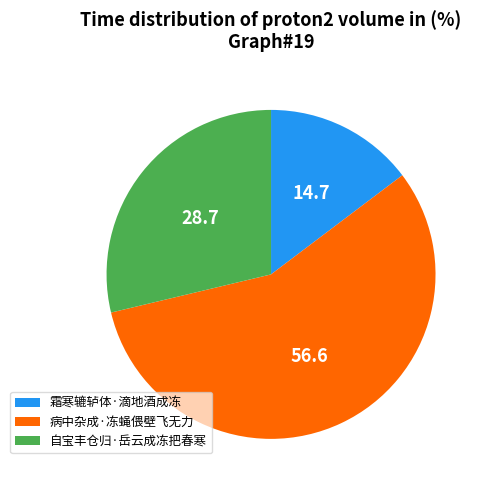

Which category has the biggest portion of the pie?

病中杂成·冻蝇偎壁飞无力